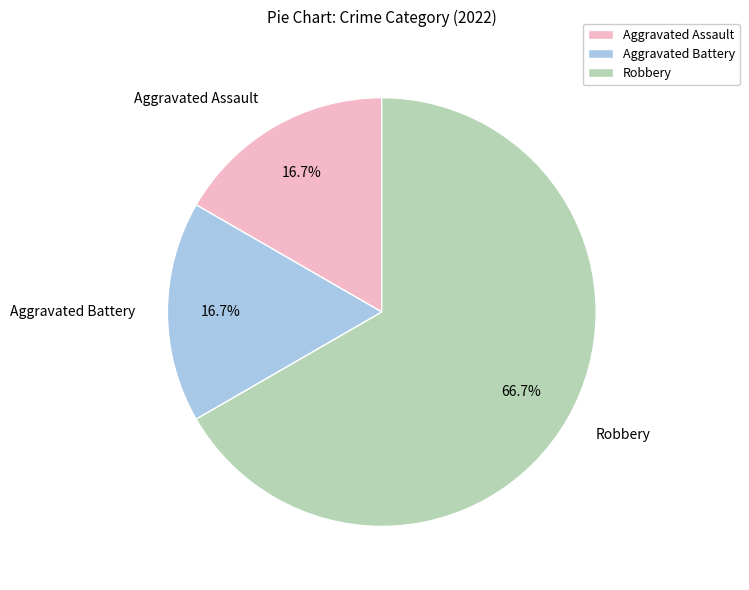

Is Robbery the majority of the pie?

Yes